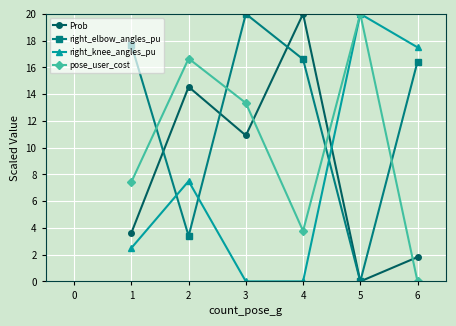

How many categories are shown in the chart?

6